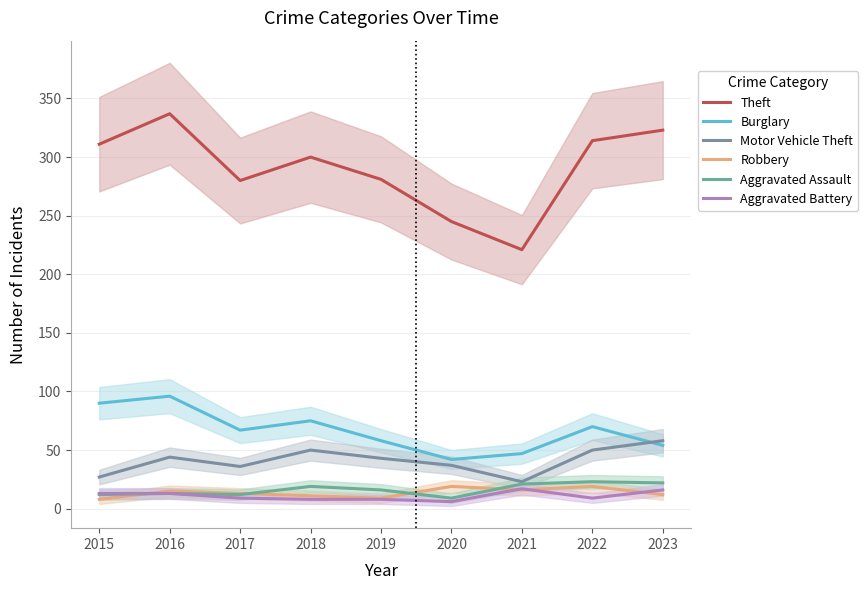

At 2016, list the series in order from largest to smallest.

Theft, Burglary, Motor Vehicle Theft, Robbery, Aggravated Assault, Aggravated Battery